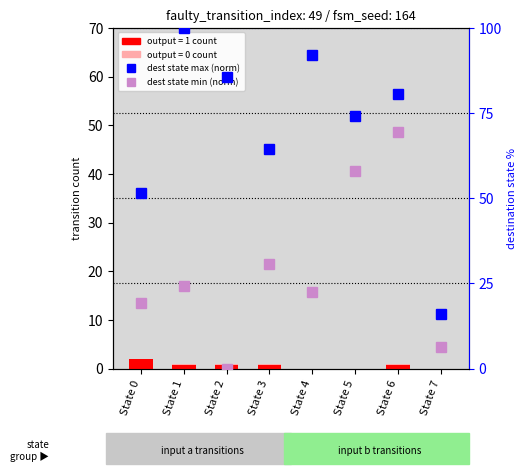

How many data points does each series have?

8